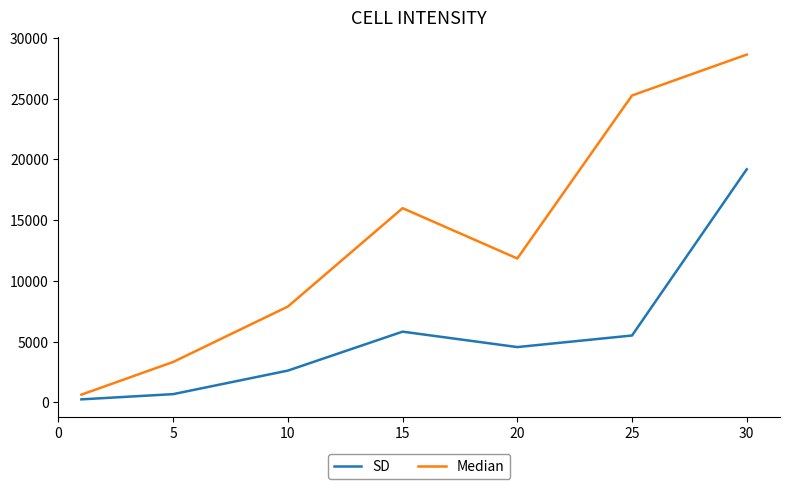

Which series has the widest spread of values?

Median